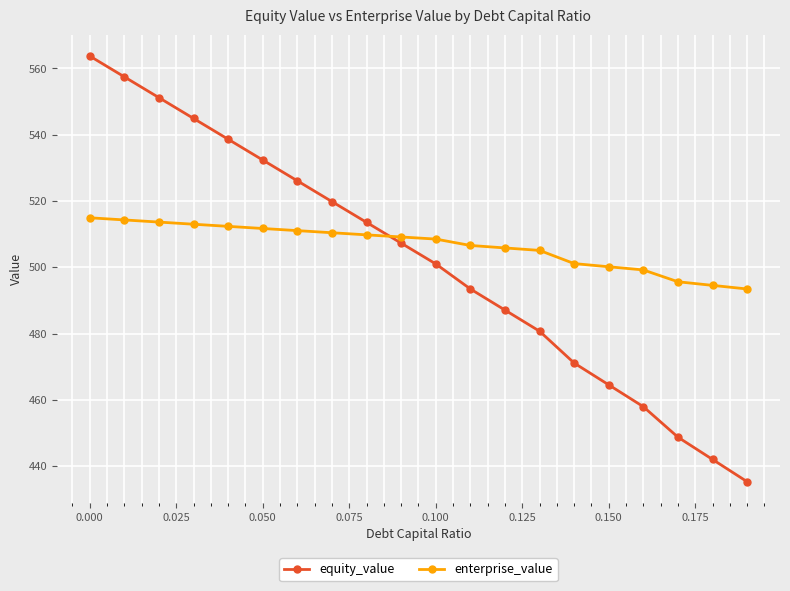

Count the number of data series in this chart.

2